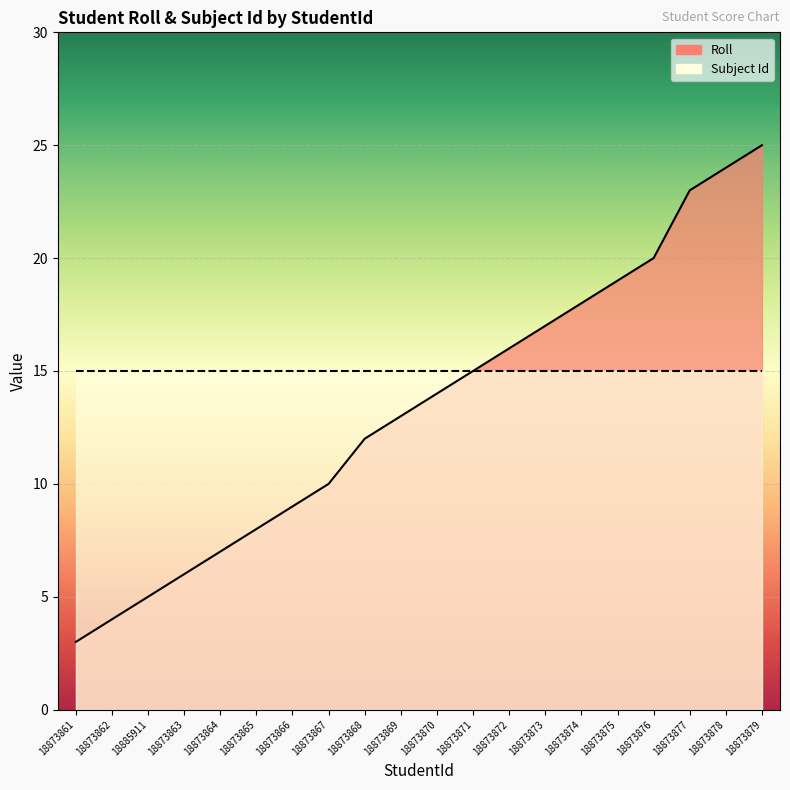

How many data points are above 14?

9